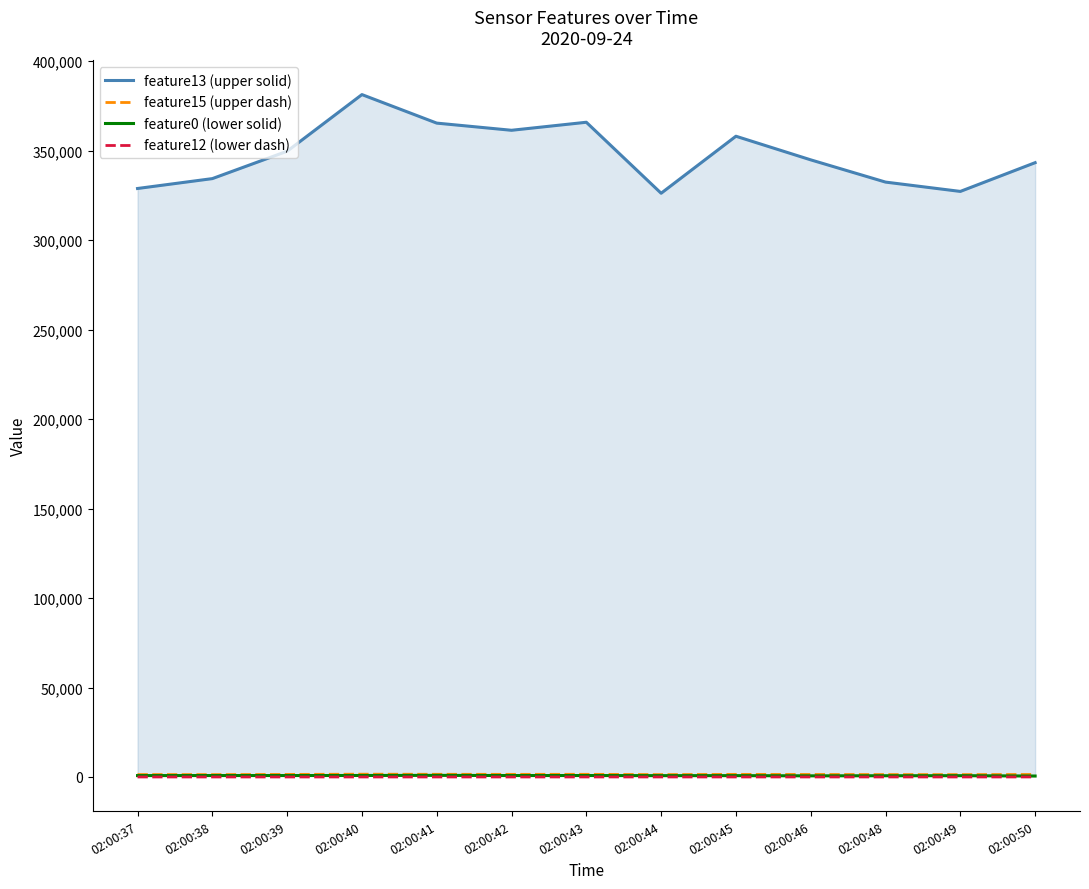

Is this an area chart (filled region under the line)?

No